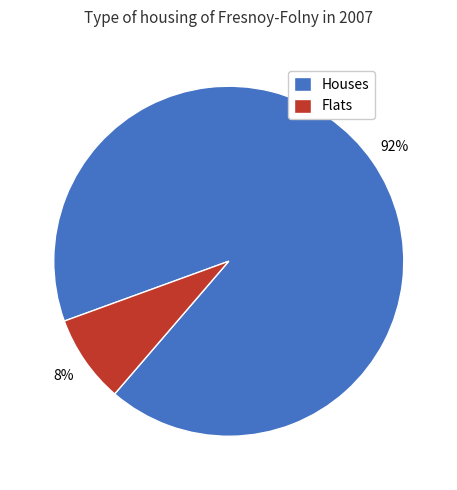

What is the largest slice in the pie chart?

Houses